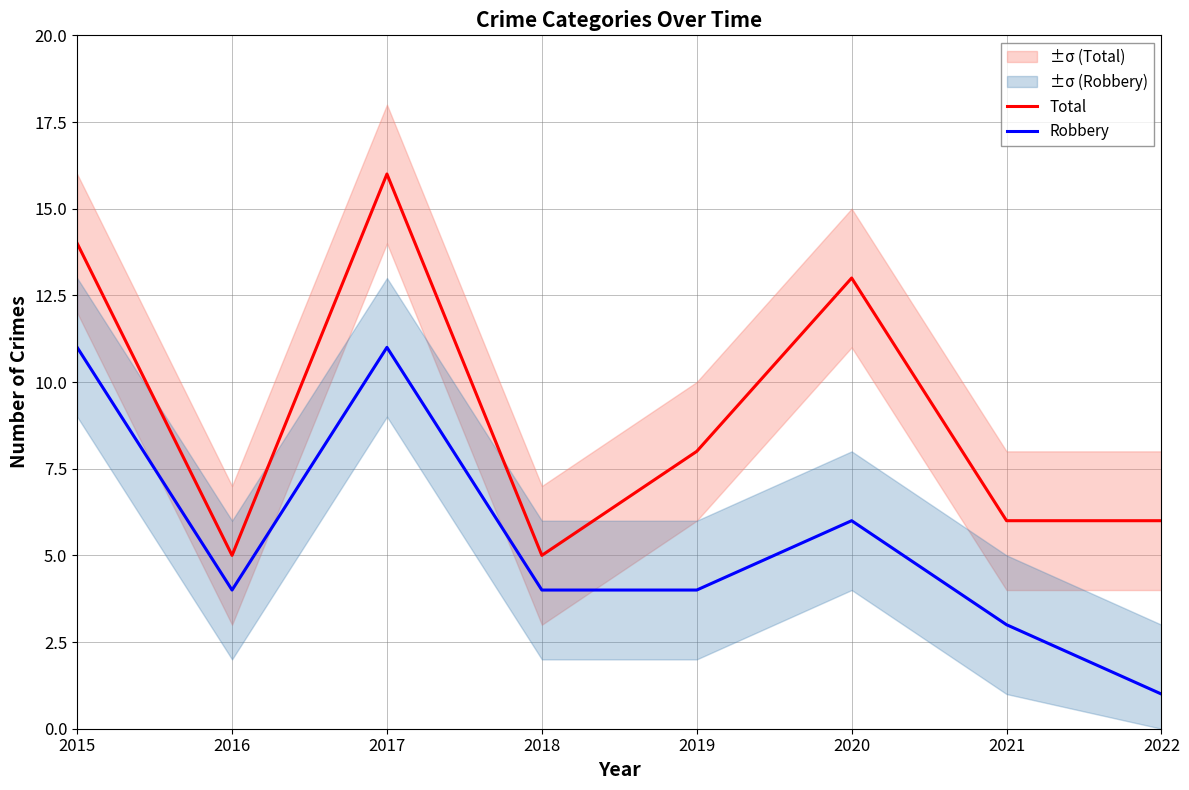

What is the maximum value shown in the chart?

16